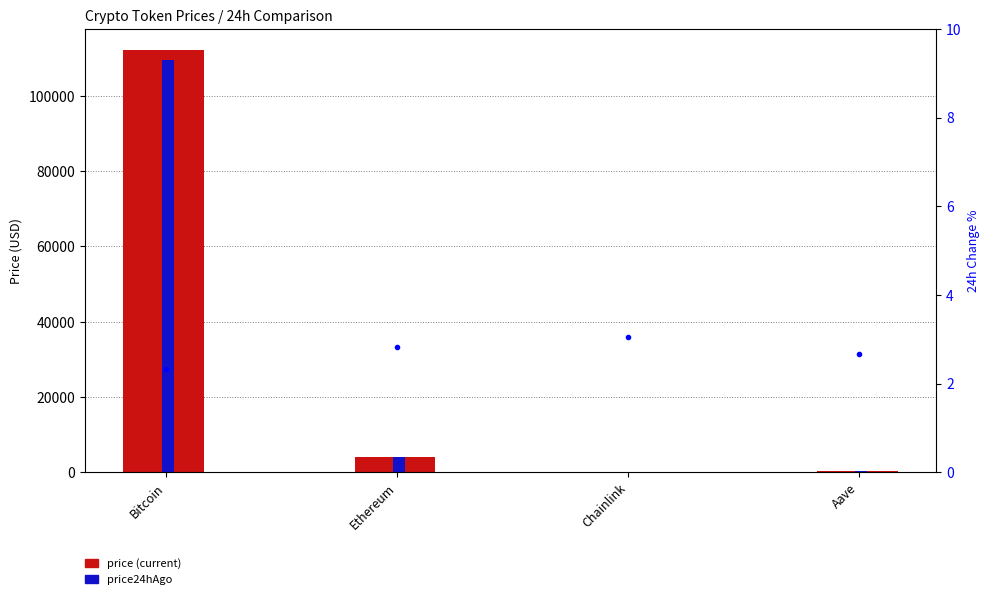

What is the value of the price24hAgo bar at the 3rd from the left?

20.7